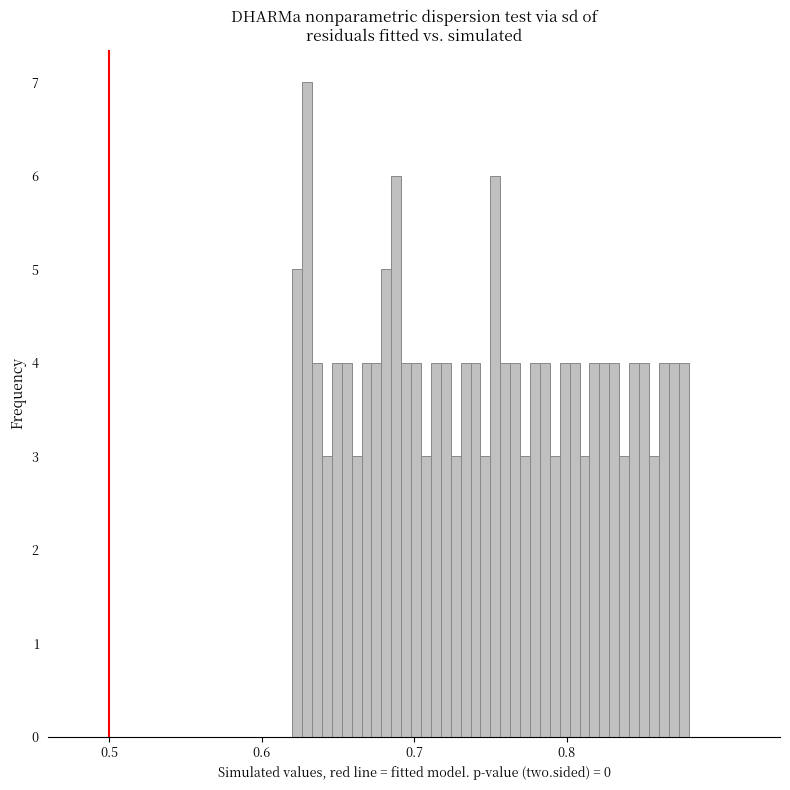

Read against the x-axis, roughly where is the centre of the tallest bar?

0.63